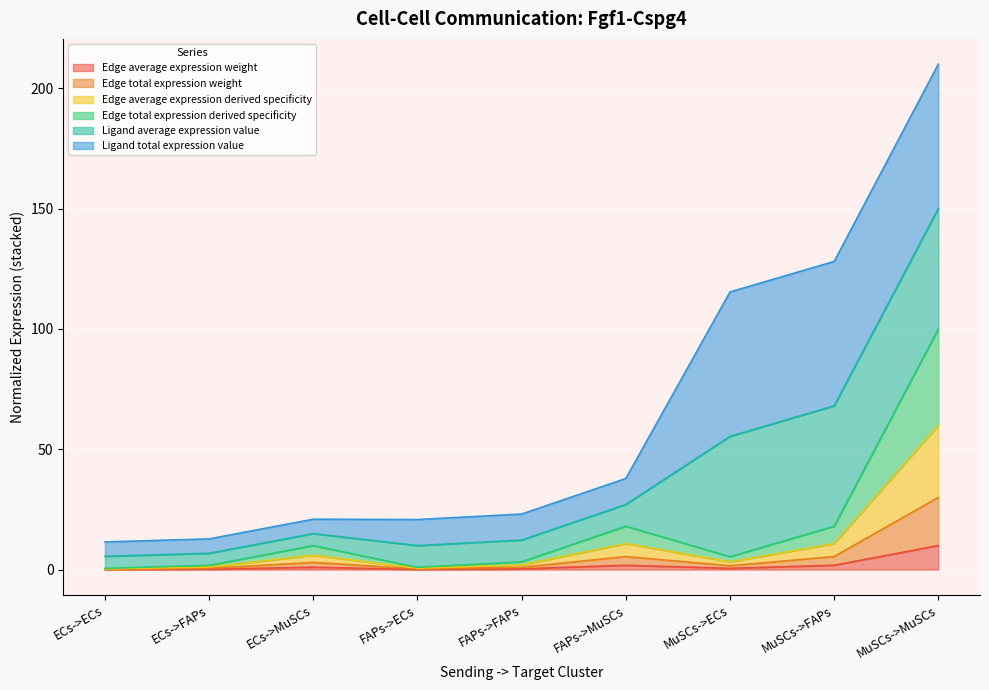

At which category is the sum across all series the highest?

MuSCs->MuSCs